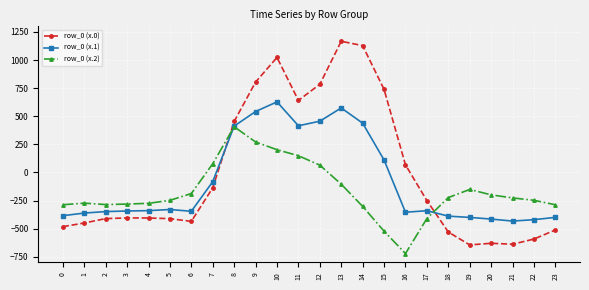

What is the highest value of the row_0 (x.2) series?

407.2